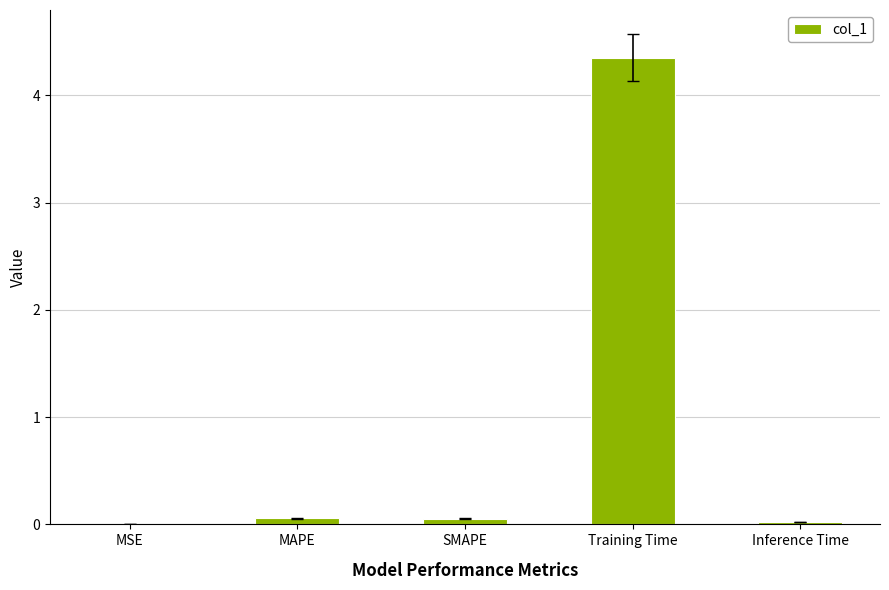

Read the value at MAPE.

0.1